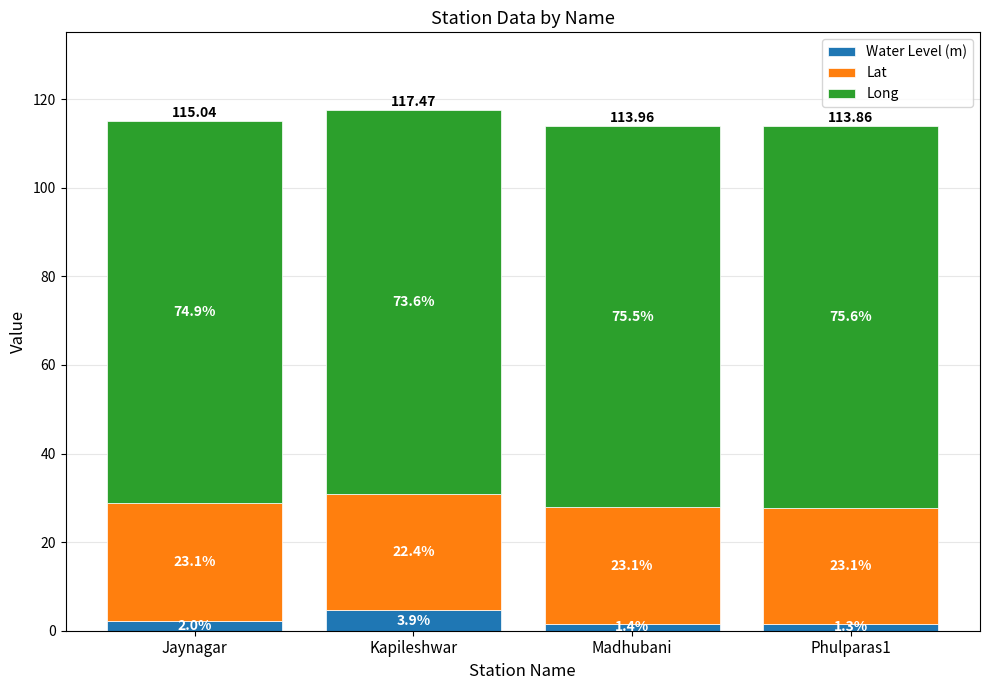

What are all the series names shown in the legend?

Water Level (m), Lat, Long